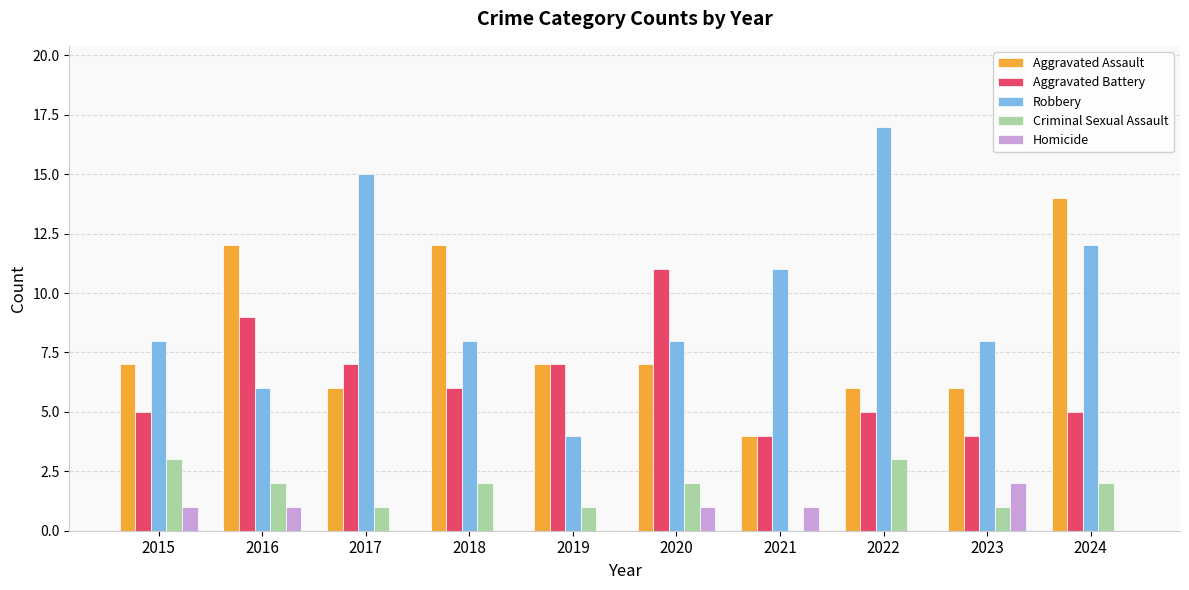

How many categories are shown in the chart?

10